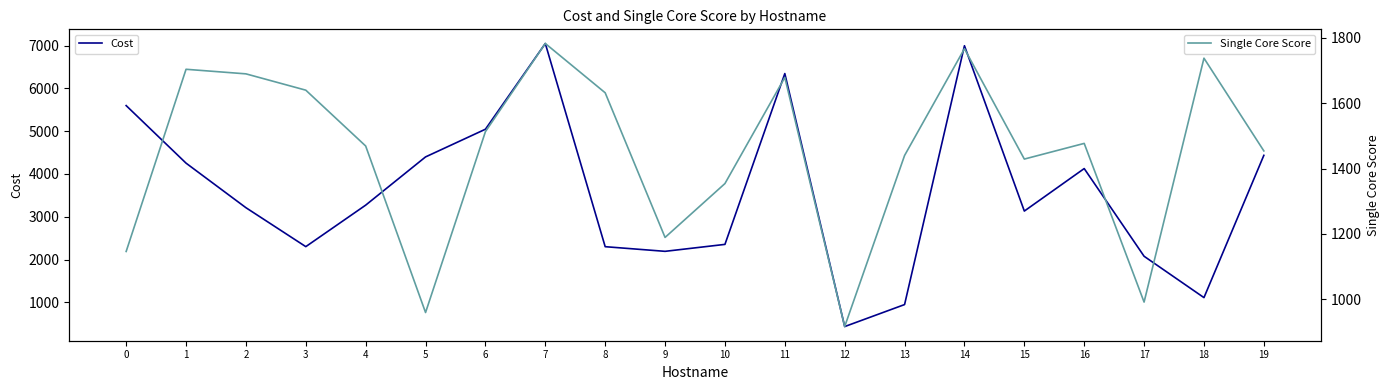

Rank the series by their maximum value, from highest to lowest.

Cost, Single Core Score